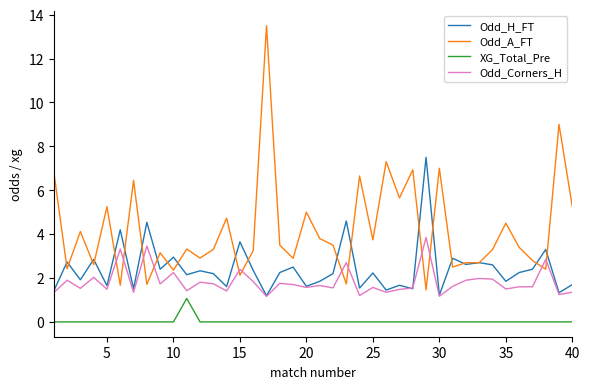

Which series has the largest total across all categories?

Odd_A_FT